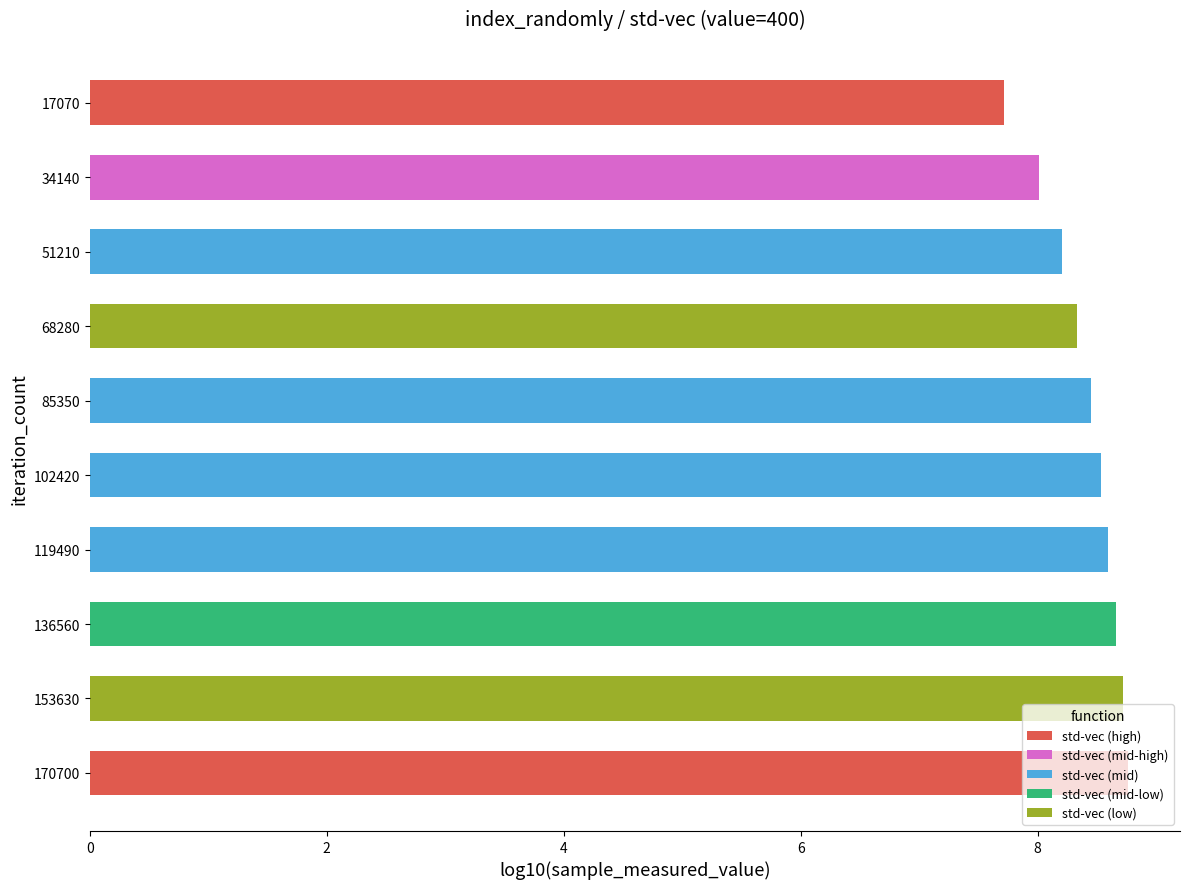

What is the greatest value displayed?

8.8